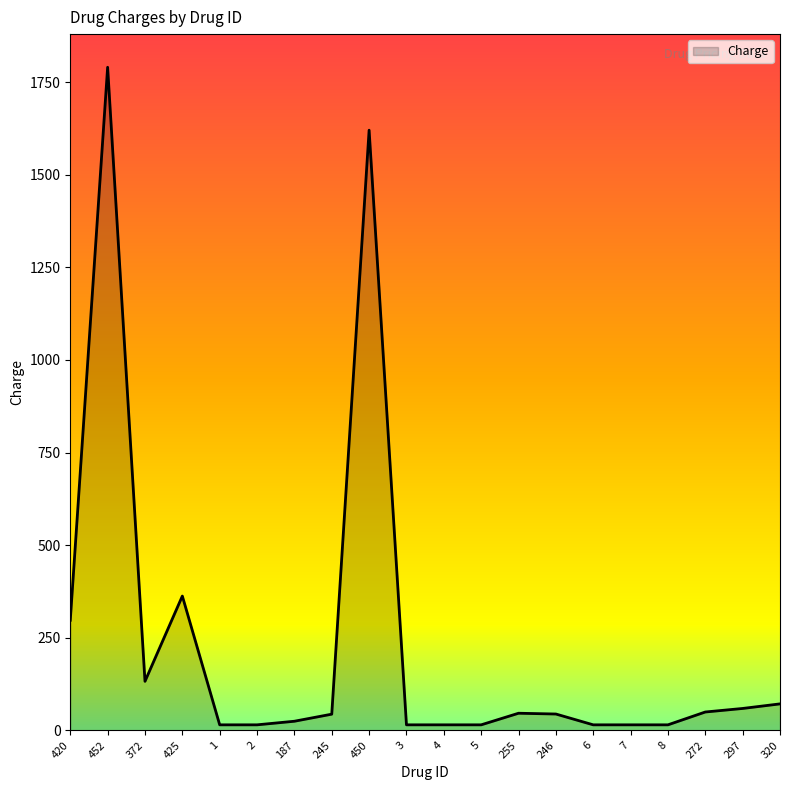

What is the greatest value displayed?

1789.8